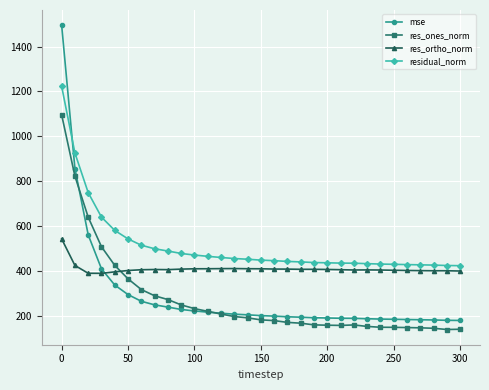

What is the value of the res_ortho_norm point at the 1st from the left?

542.8